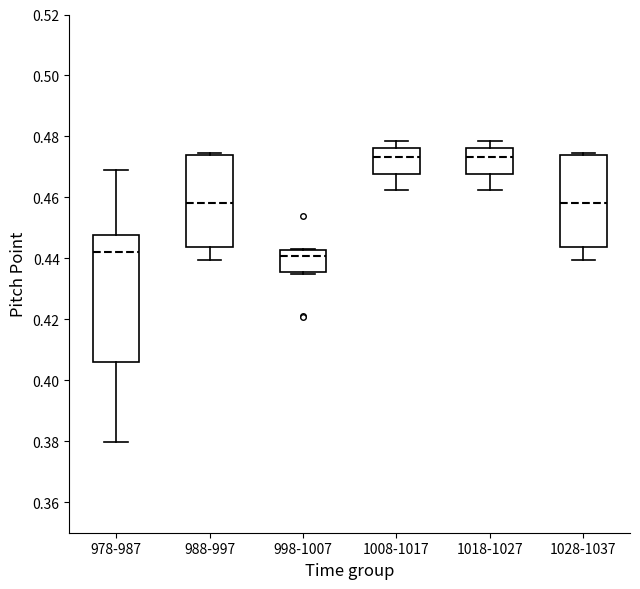

Reading left to right, read every box against the y-axis: the position of its median line, the range the box covers, and the ends of its whiskers. The values are not printed on the chart, so give them approximately, as read against the axis.

978-987: median 0.442, box 0.406 to 0.448, whiskers 0.380 to 0.470
988-997: median 0.458, box 0.444 to 0.474, whiskers 0.440 to 0.474 (just above the box's upper edge)
998-1007: median 0.440, box 0.436 to 0.442, whiskers 0.434 to 0.444
1008-1017: median 0.474, box 0.468 to 0.476, whiskers 0.462 to 0.478
1018-1027: median 0.474, box 0.468 to 0.476, whiskers 0.462 to 0.478
1028-1037: median 0.458, box 0.444 to 0.474, whiskers 0.440 to 0.474 (just above the box's upper edge)